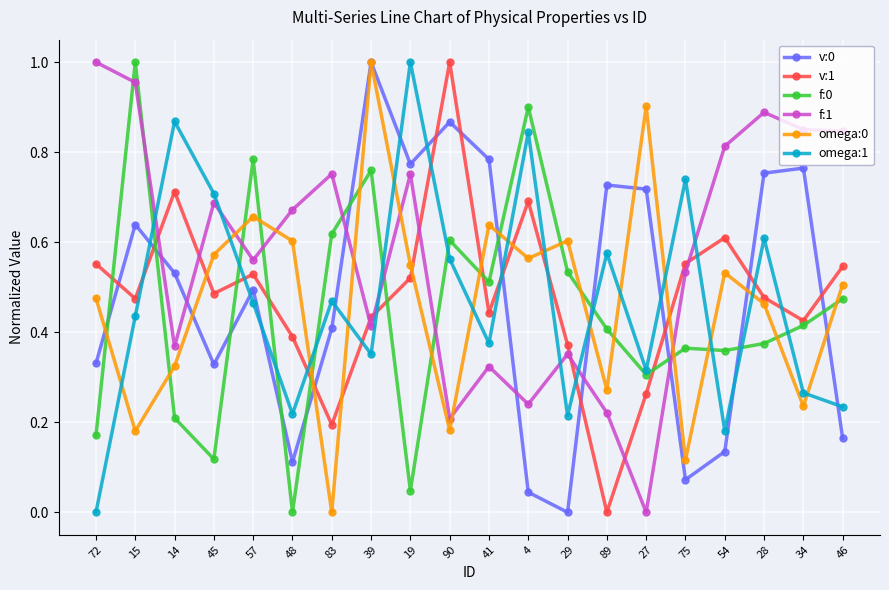

Does the chart have visible grid lines?

Yes